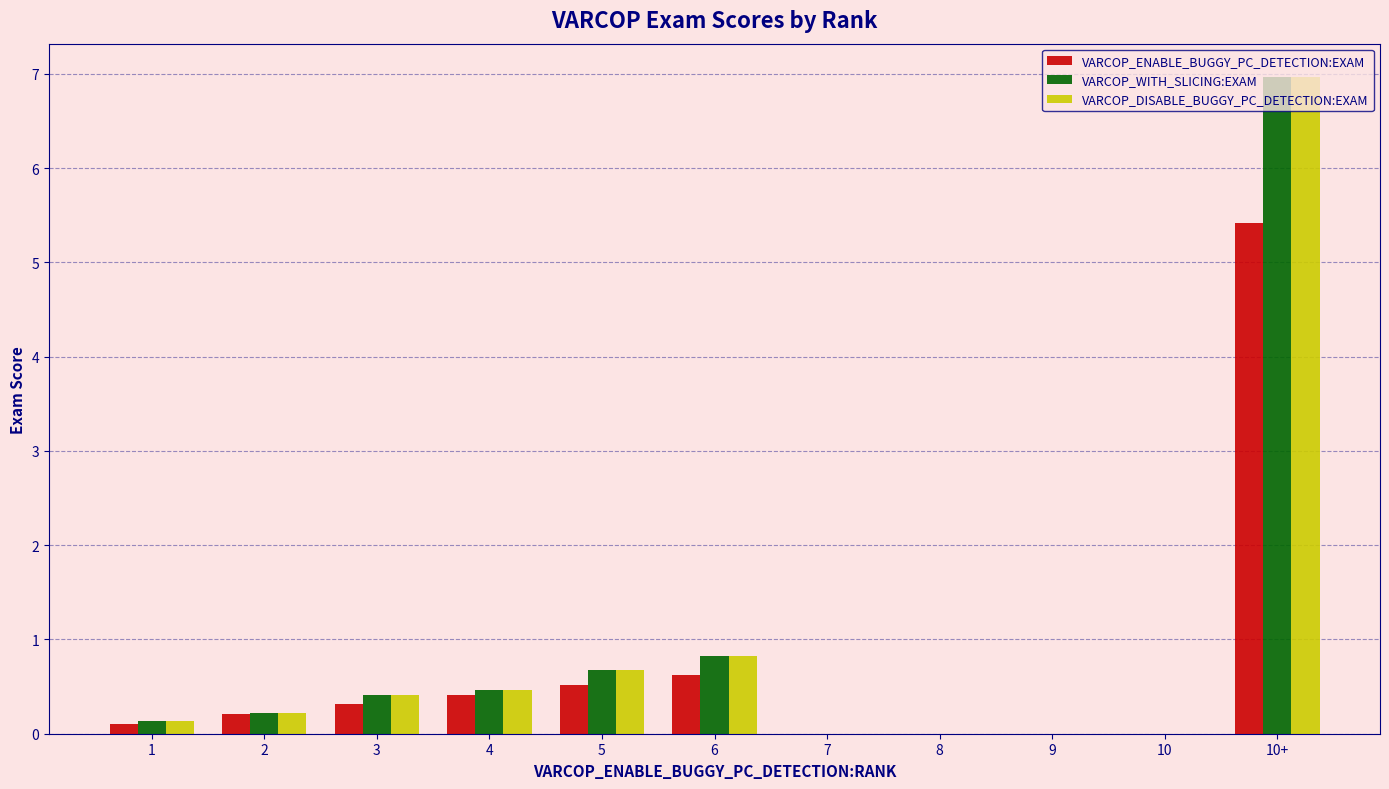

Where is VARCOP_DISABLE_BUGGY_PC_DETECTION:EXAM nearest to the value 3?

6